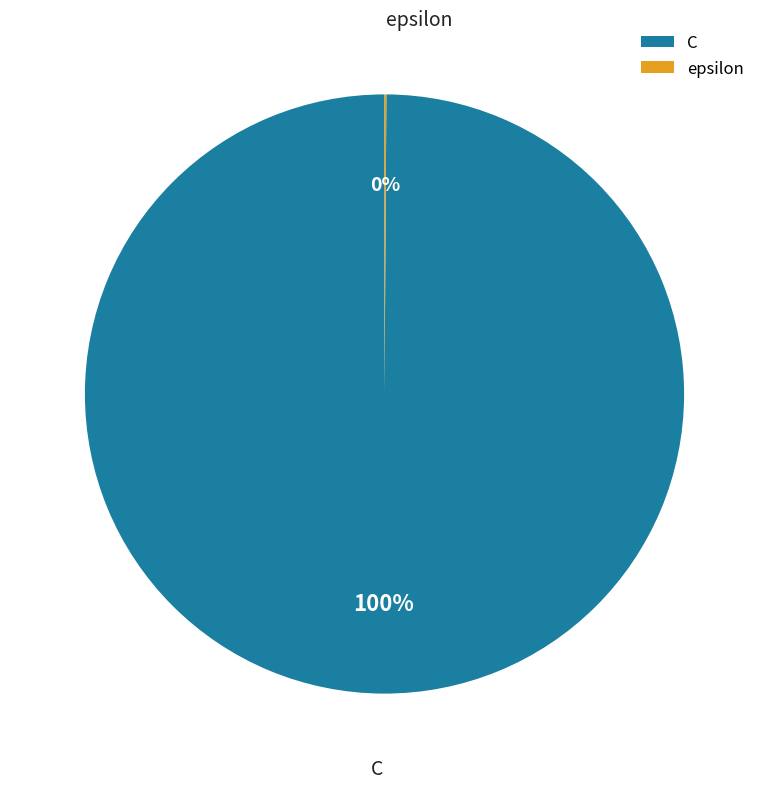

Which category has the biggest portion of the pie?

C